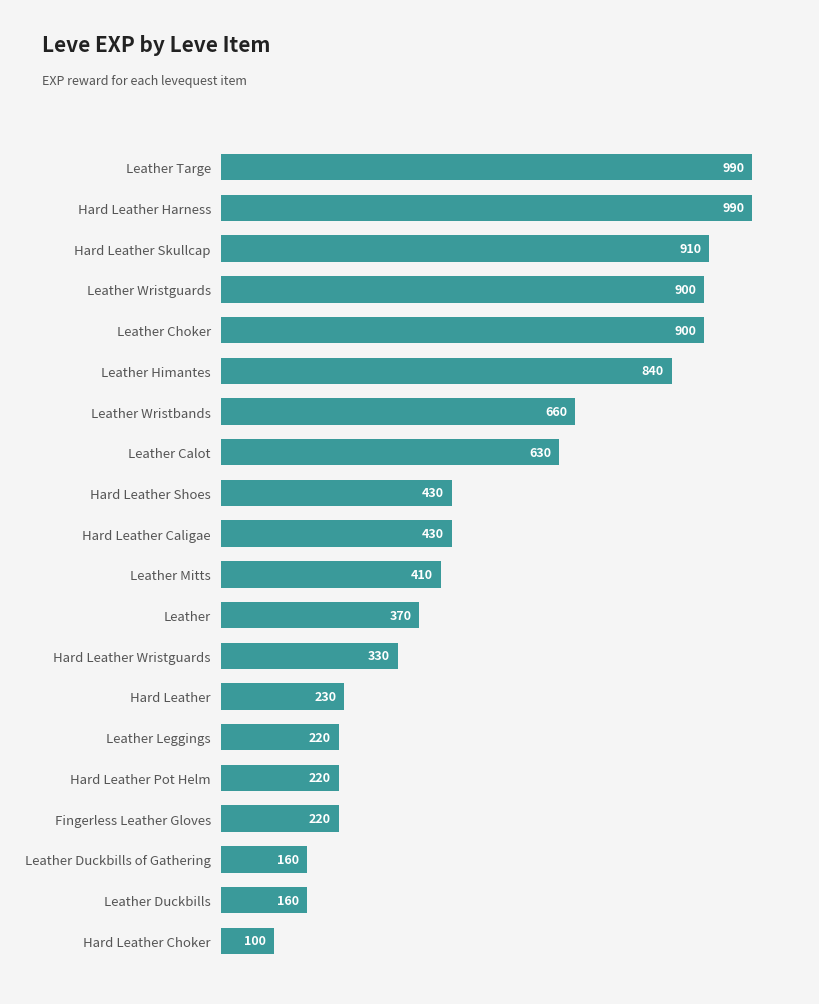

What is the maximum value shown in the chart?

990